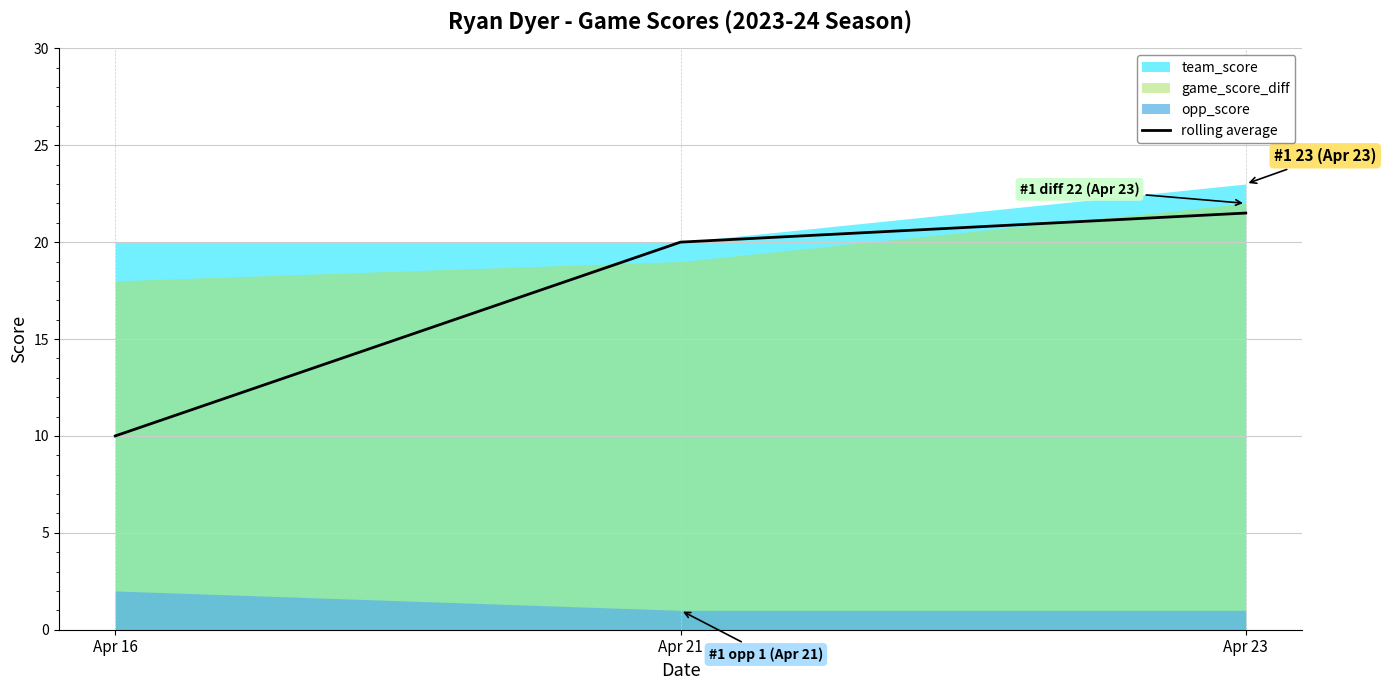

At which label does the data first exceed 20?

Apr 23